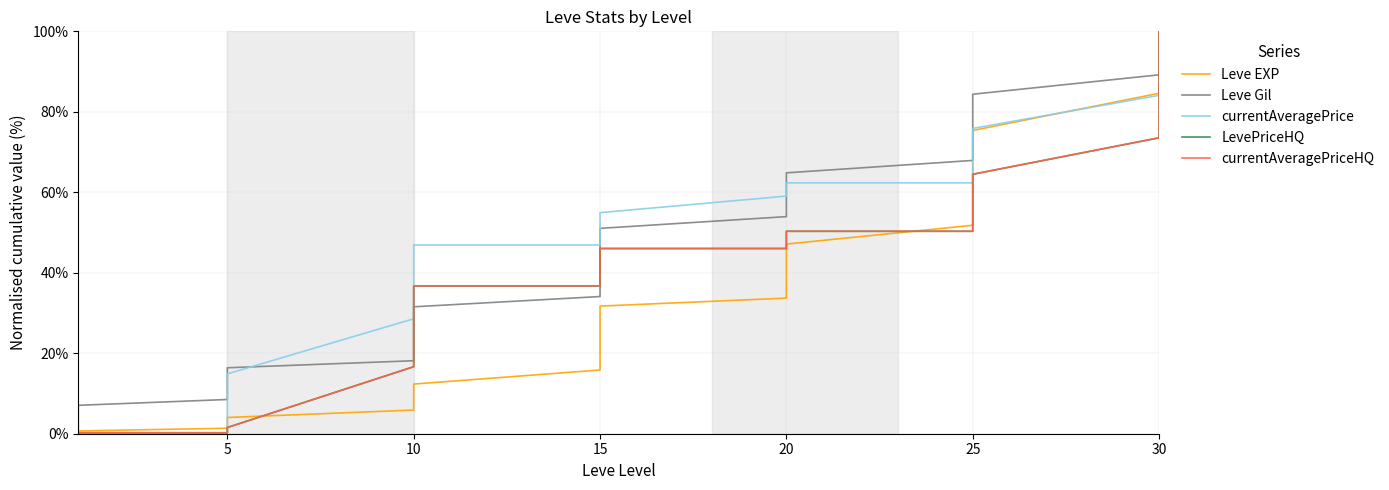

Which series has the largest range (max minus min)?

currentAveragePrice